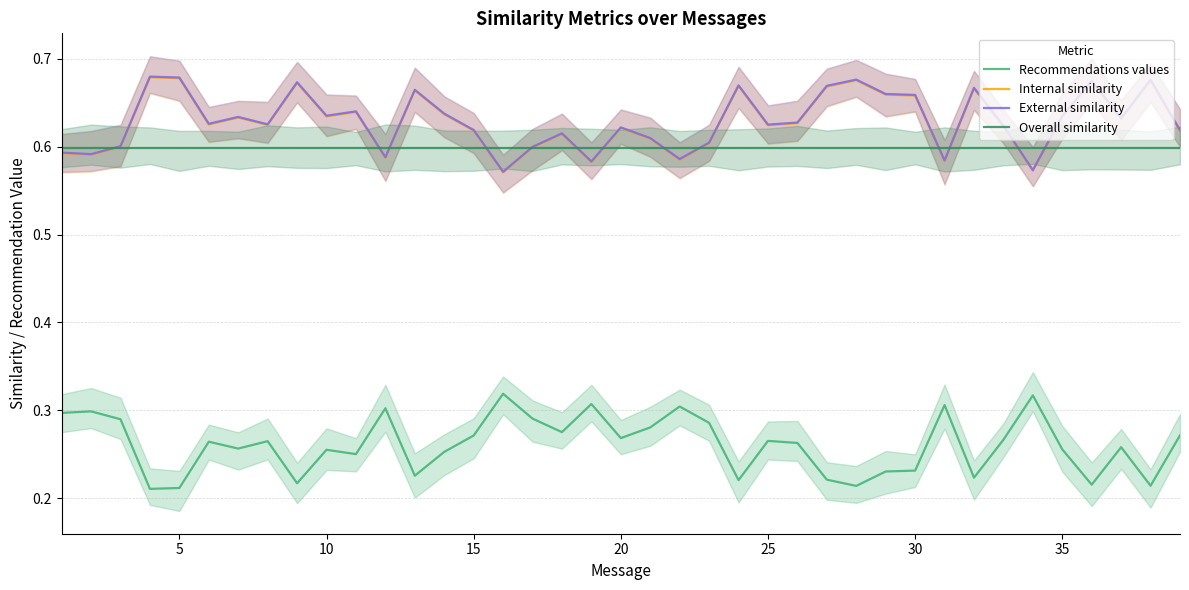

Reading left to right, transcribe all the data shown in this chart.

Recommendations values: 0.3	0.3	0.3	0.2	0.2	0.3	0.3	0.3	0.2	0.3	0.3	0.3	0.2	0.3	0.3	0.3	0.3	0.3	0.3	0.3	0.3	0.3	0.3	0.2	0.3	0.3	0.2	0.2	0.2	0.2	0.3	0.2	0.3	0.3	0.3	0.2	0.3	0.2	0.3
Internal similarity: 0.6	0.6	0.6	0.7	0.7	0.6	0.6	0.6	0.7	0.6	0.6	0.6	0.7	0.6	0.6	0.6	0.6	0.6	0.6	0.6	0.6	0.6	0.6	0.7	0.6	0.6	0.7	0.7	0.7	0.7	0.6	0.7	0.6	0.6	0.6	0.7	0.6	0.7	0.6
External similarity: 0.6	0.6	0.6	0.7	0.7	0.6	0.6	0.6	0.7	0.6	0.6	0.6	0.7	0.6	0.6	0.6	0.6	0.6	0.6	0.6	0.6	0.6	0.6	0.7	0.6	0.6	0.7	0.7	0.7	0.7	0.6	0.7	0.6	0.6	0.6	0.7	0.6	0.7	0.6
Overall similarity: 0.6	0.6	0.6	0.6	0.6	0.6	0.6	0.6	0.6	0.6	0.6	0.6	0.6	0.6	0.6	0.6	0.6	0.6	0.6	0.6	0.6	0.6	0.6	0.6	0.6	0.6	0.6	0.6	0.6	0.6	0.6	0.6	0.6	0.6	0.6	0.6	0.6	0.6	0.6